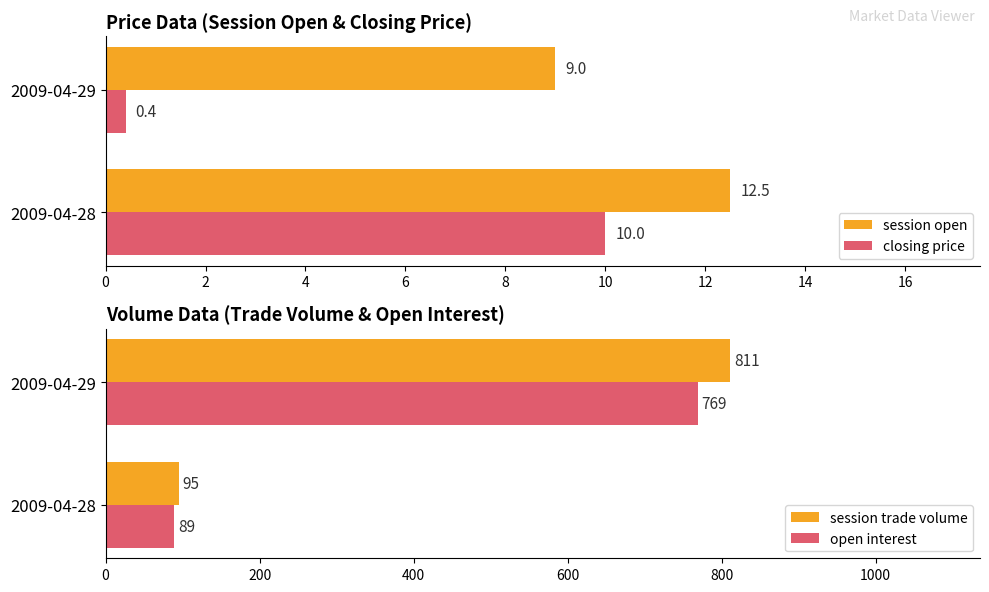

Are the bars horizontal?

Yes